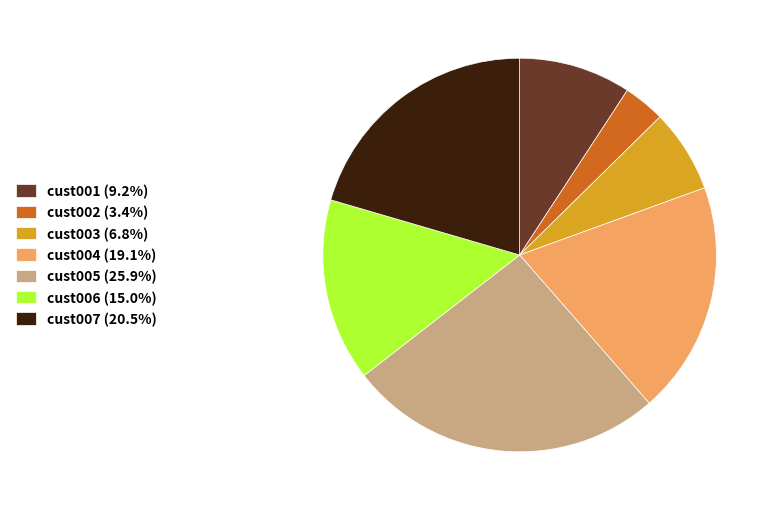

Does cust006 (15.0%) account for over 50% of the chart?

No